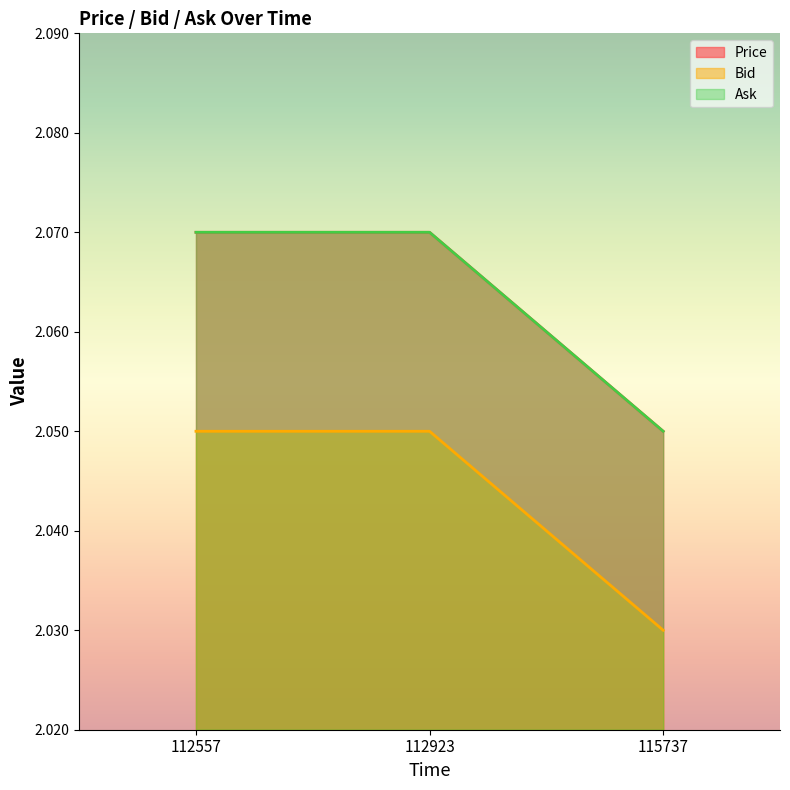

What is the approximate value of Price at 112923?

2.1